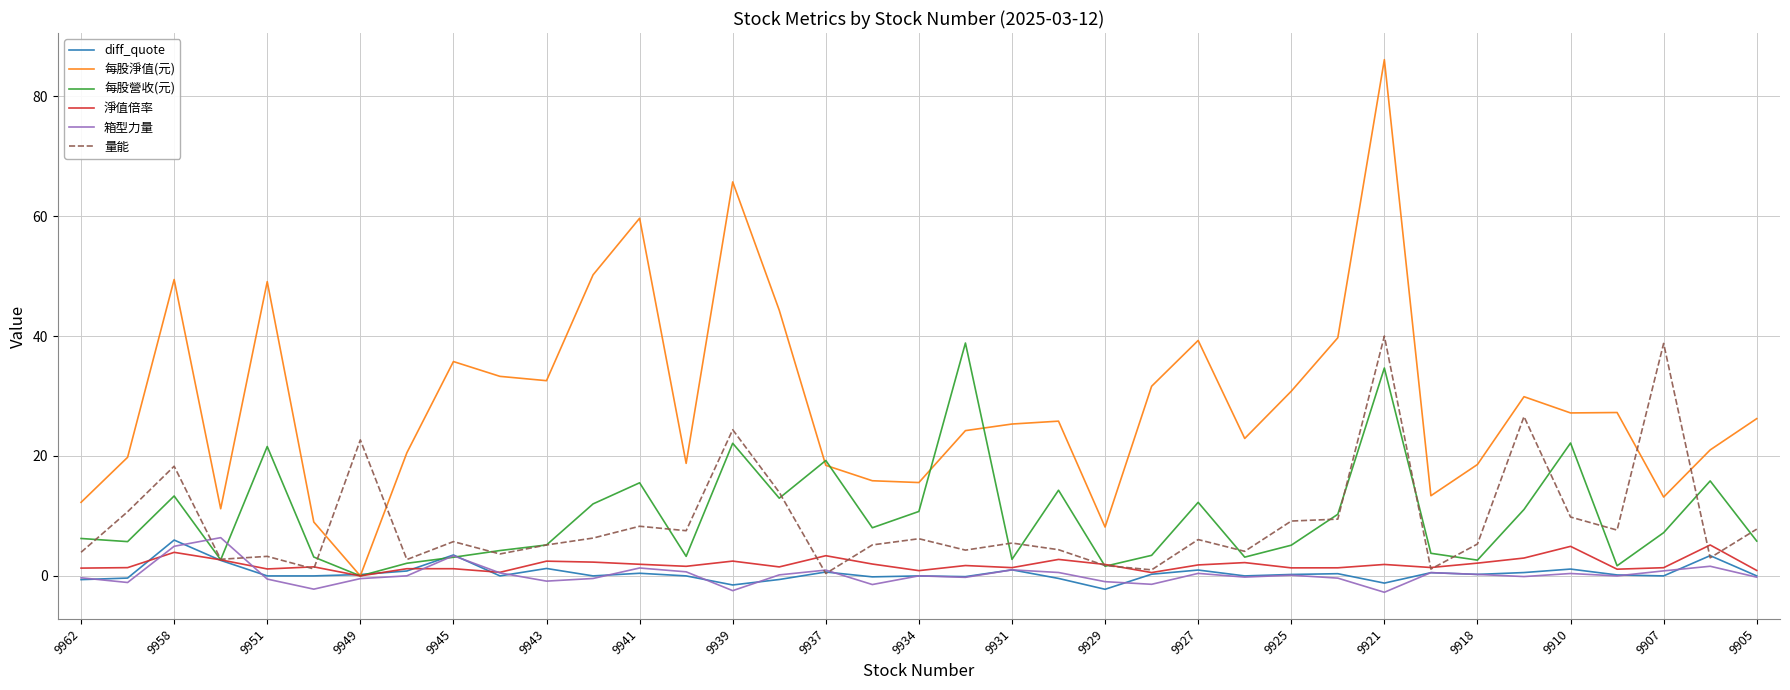

Which series has the largest total across all categories?

每股淨值(元)